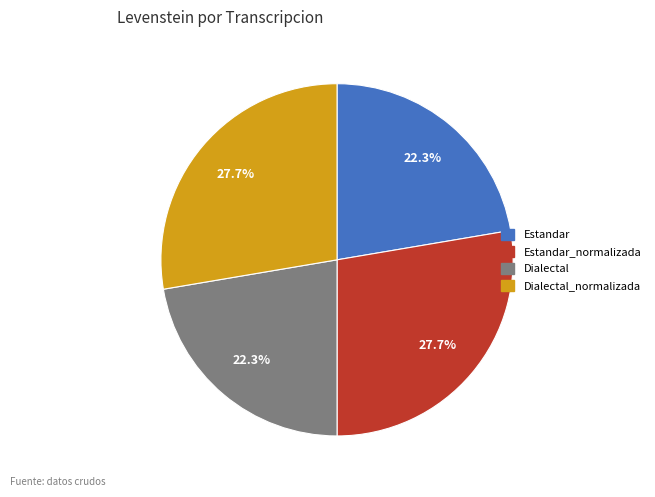

Does any single category account for the majority?

No